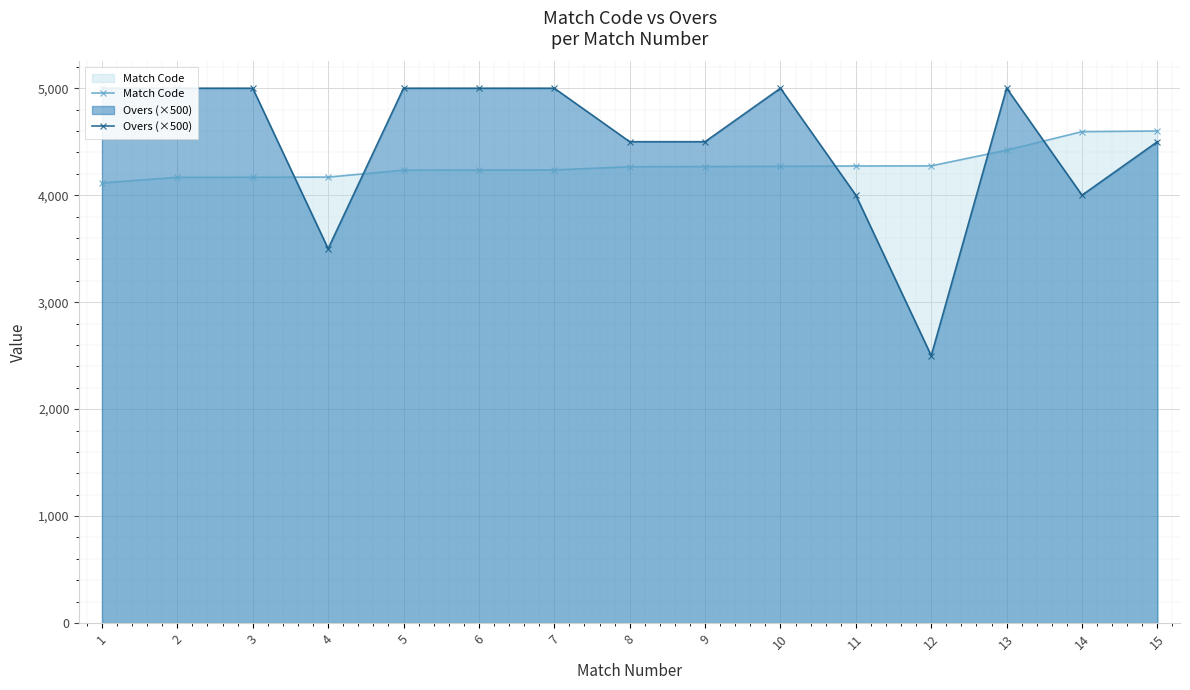

Which category has the lowest value across all series?

12